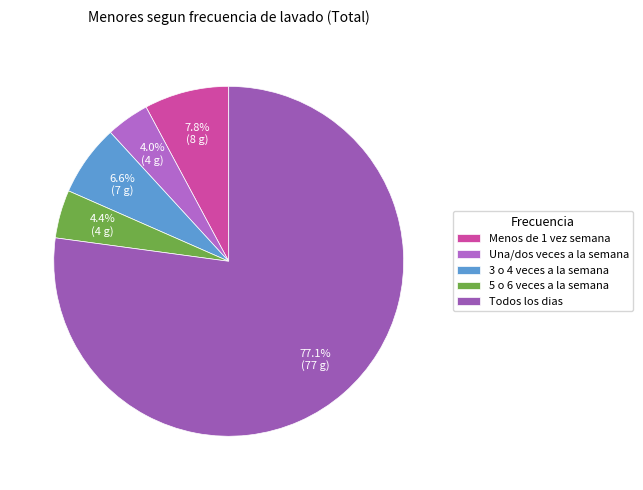

Count the number of slices in the pie.

5